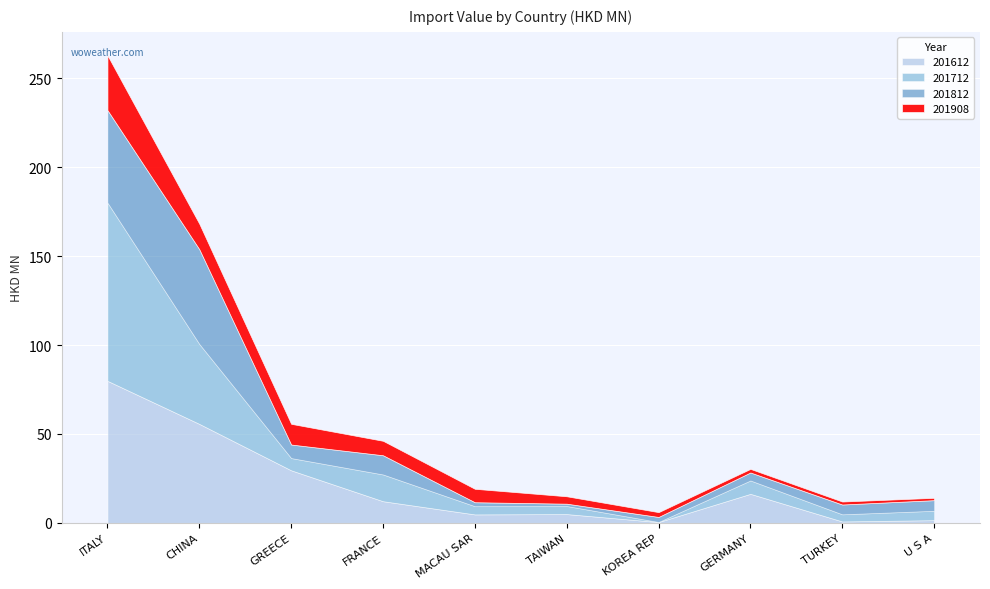

At which label is 201812 closest to 27?

FRANCE